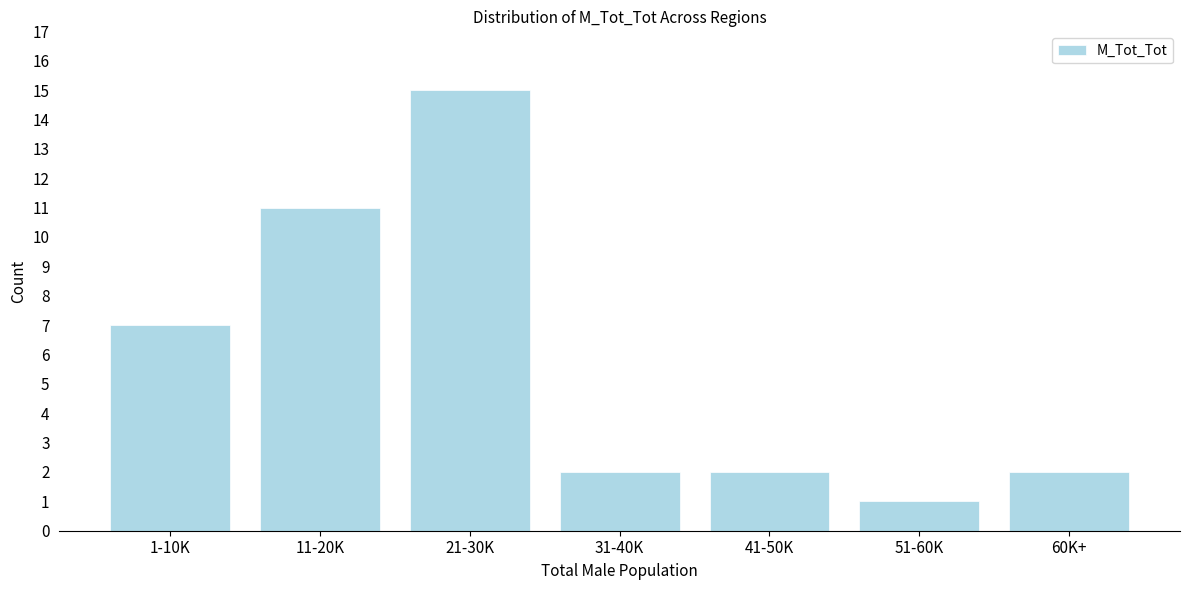

Reading left to right, list all the values displayed in this chart.

1-10K=7	11-20K=11	21-30K=15	31-40K=2	41-50K=2	51-60K=1	60K+=2